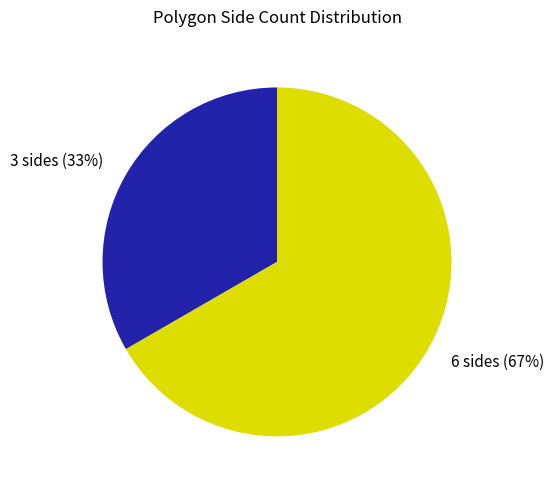

Is the sum of 3 sides (33%) and 6 sides (67%) greater than half?

Yes